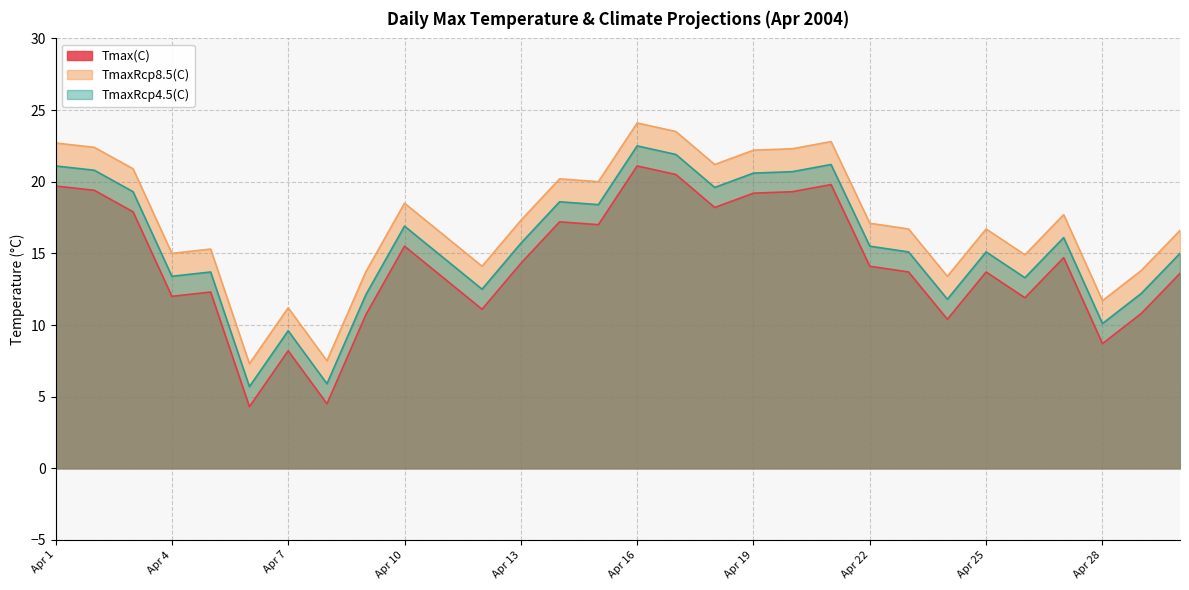

What are all the series names shown in the legend?

Tmax(C), TmaxRcp8.5(C), TmaxRcp4.5(C)